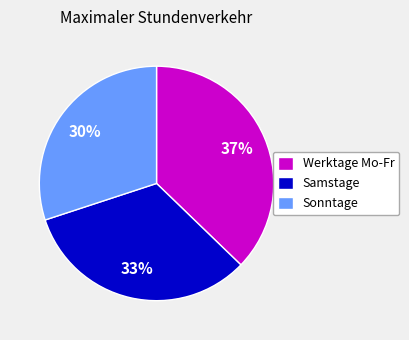

Is it true that Sonntage is 30% of the pie?

True